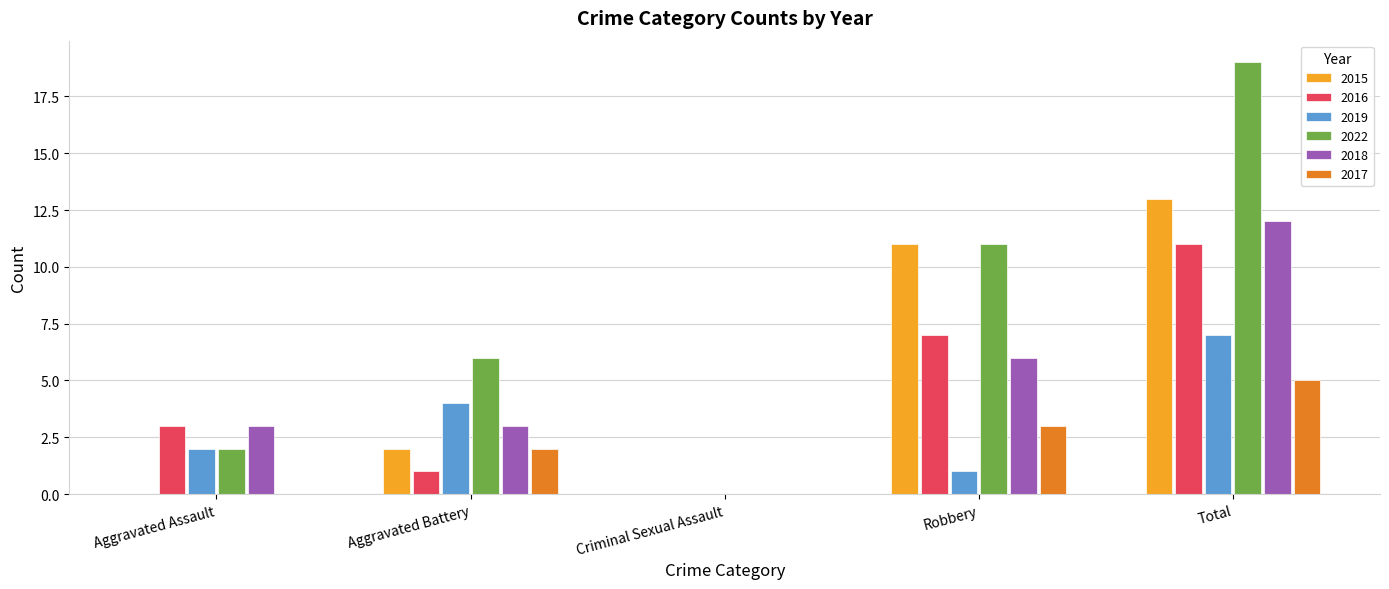

Reading left to right, what are all the values shown in this chart?

2015: Aggravated Assault=0	Aggravated Battery=2	Criminal Sexual Assault=0	Robbery=11	Total=13
2016: Aggravated Assault=3	Aggravated Battery=1	Criminal Sexual Assault=0	Robbery=7	Total=11
2019: Aggravated Assault=2	Aggravated Battery=4	Criminal Sexual Assault=0	Robbery=1	Total=7
2022: Aggravated Assault=2	Aggravated Battery=6	Criminal Sexual Assault=0	Robbery=11	Total=19
2018: Aggravated Assault=3	Aggravated Battery=3	Criminal Sexual Assault=0	Robbery=6	Total=12
2017: Aggravated Assault=0	Aggravated Battery=2	Criminal Sexual Assault=0	Robbery=3	Total=5